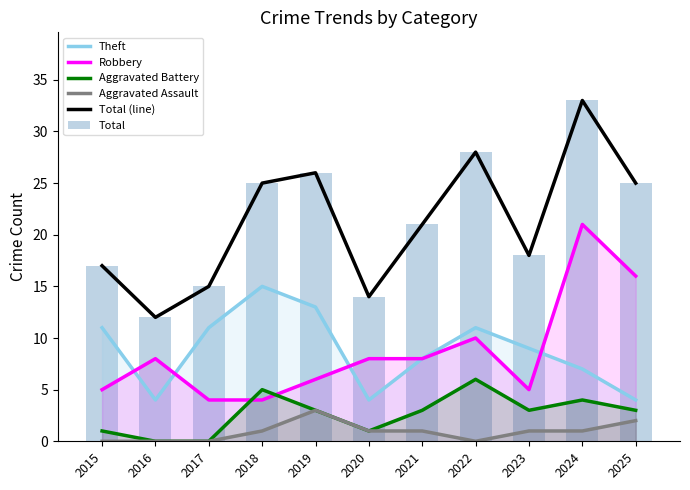

Which series has the largest total across all categories?

Total (line)